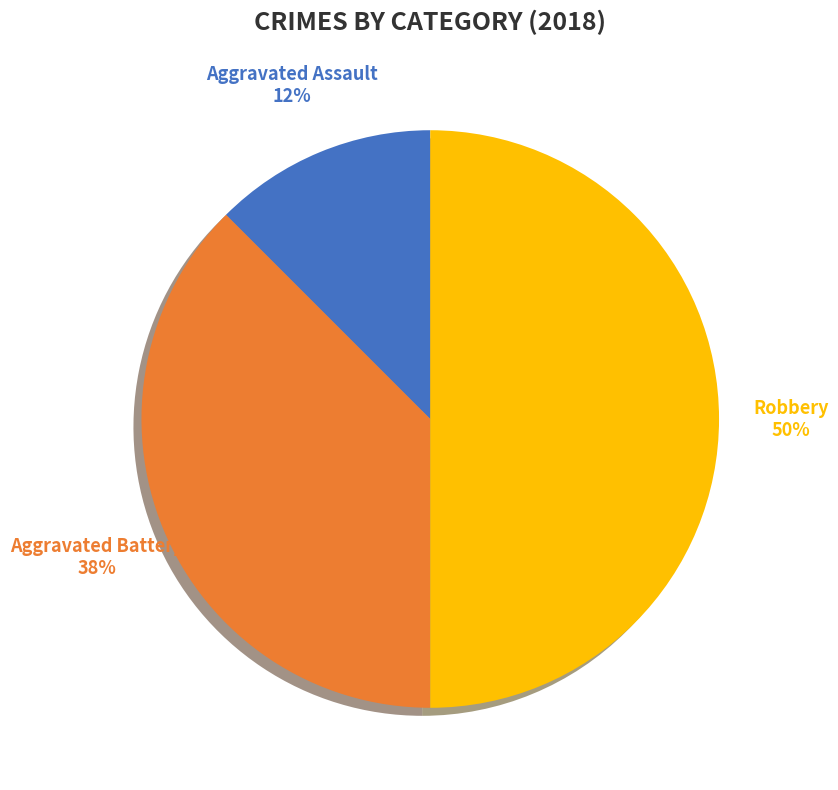

Which has a higher value, Aggravated Assault or Aggravated Battery?

Aggravated Battery